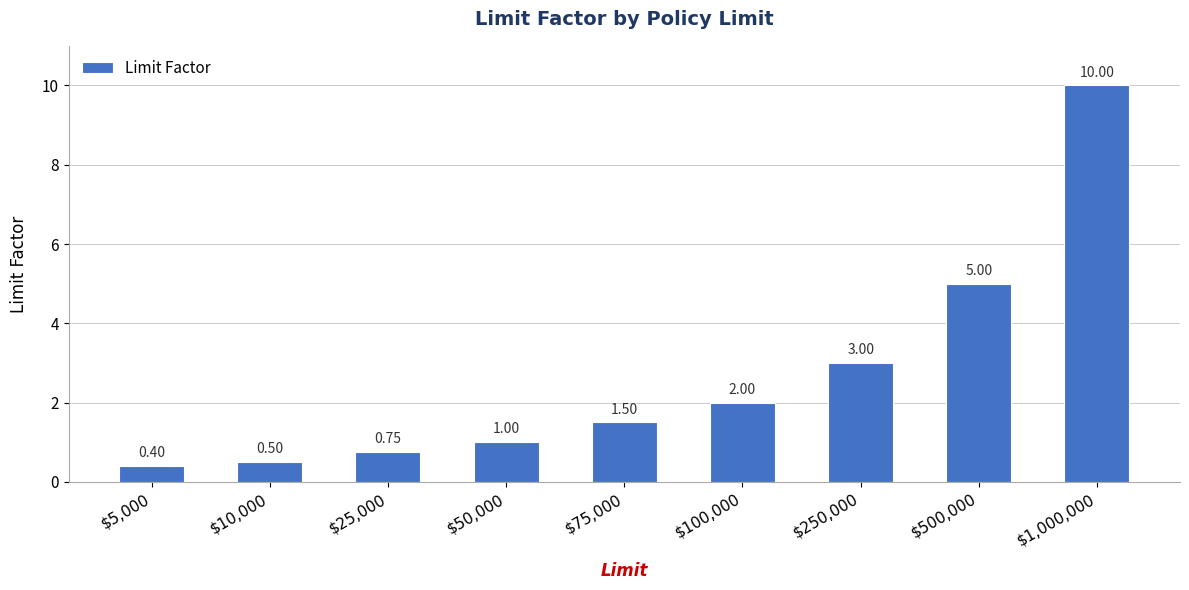

The value at $1,000,000 is 10.0. True or false?

True